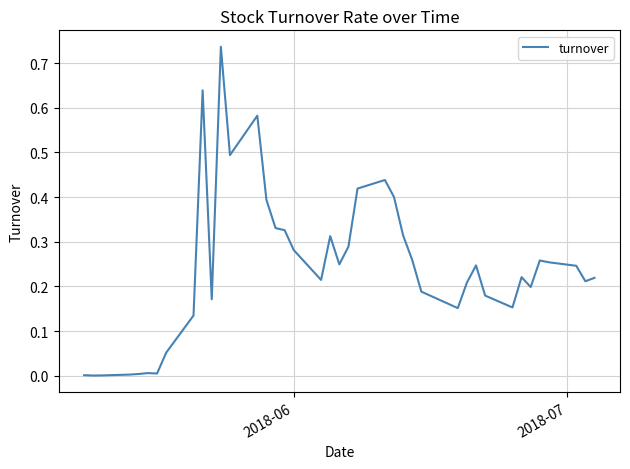

How many lines are shown in the chart?

1